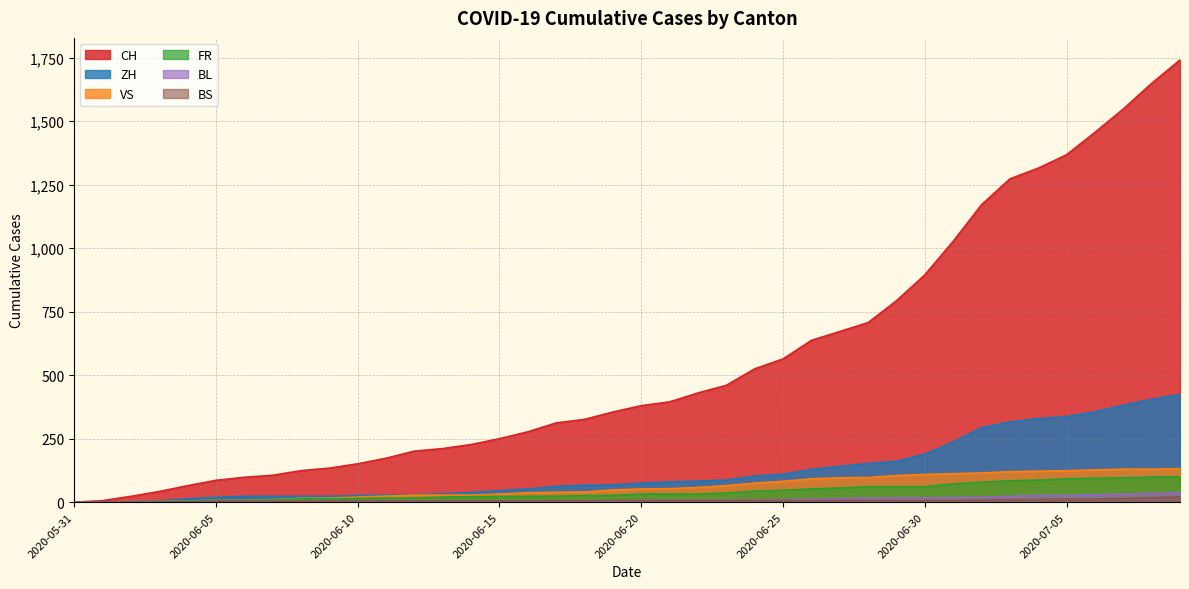

Does the chart display data point markers on the line(s)?

No